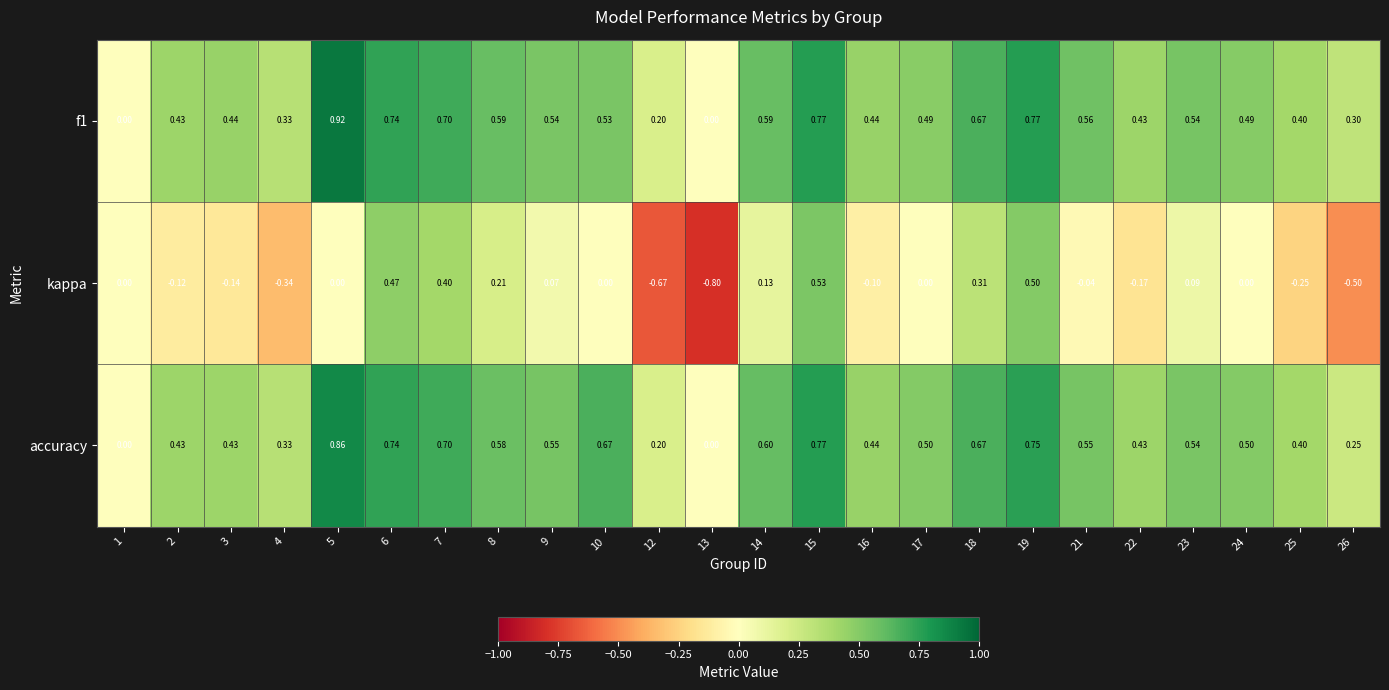

Which series has the largest range (max minus min)?

kappa